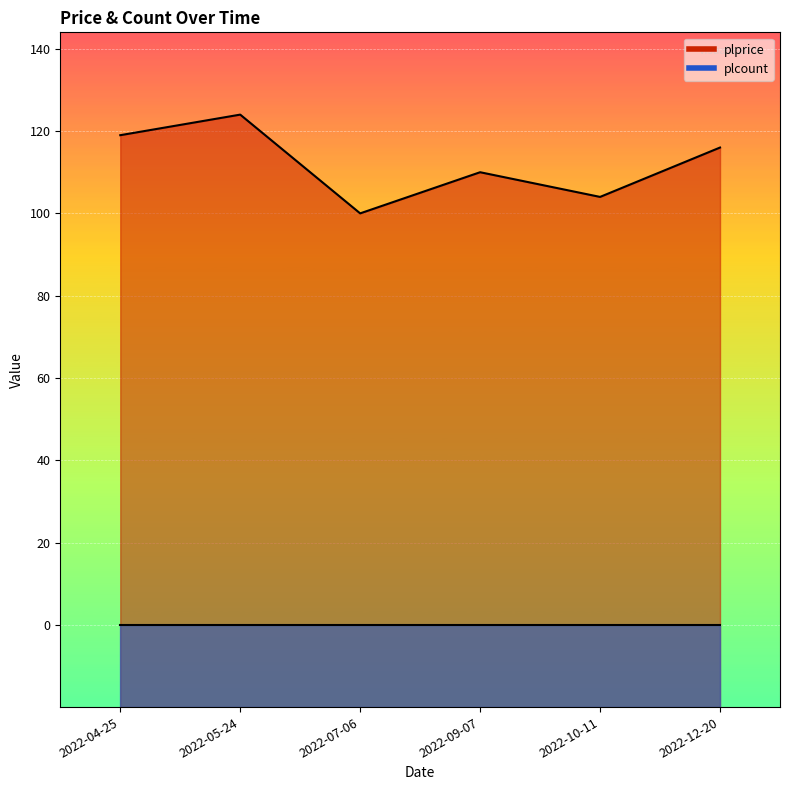

Rank the categories by value from lowest to highest.

2022-07-06, 2022-10-11, 2022-09-07, 2022-12-20, 2022-04-25, 2022-05-24